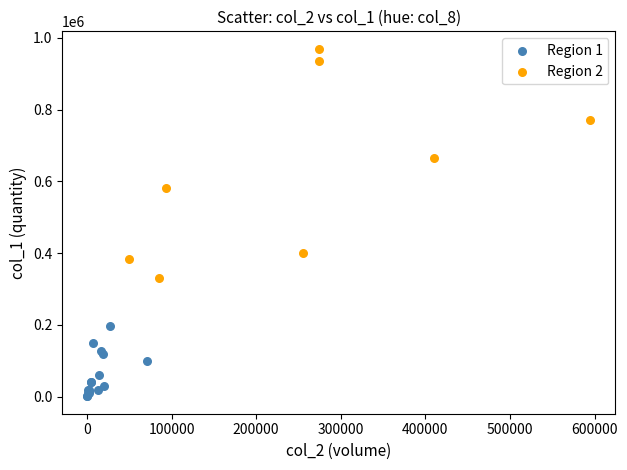

Which series reaches the maximum Y coordinate?

Region 2